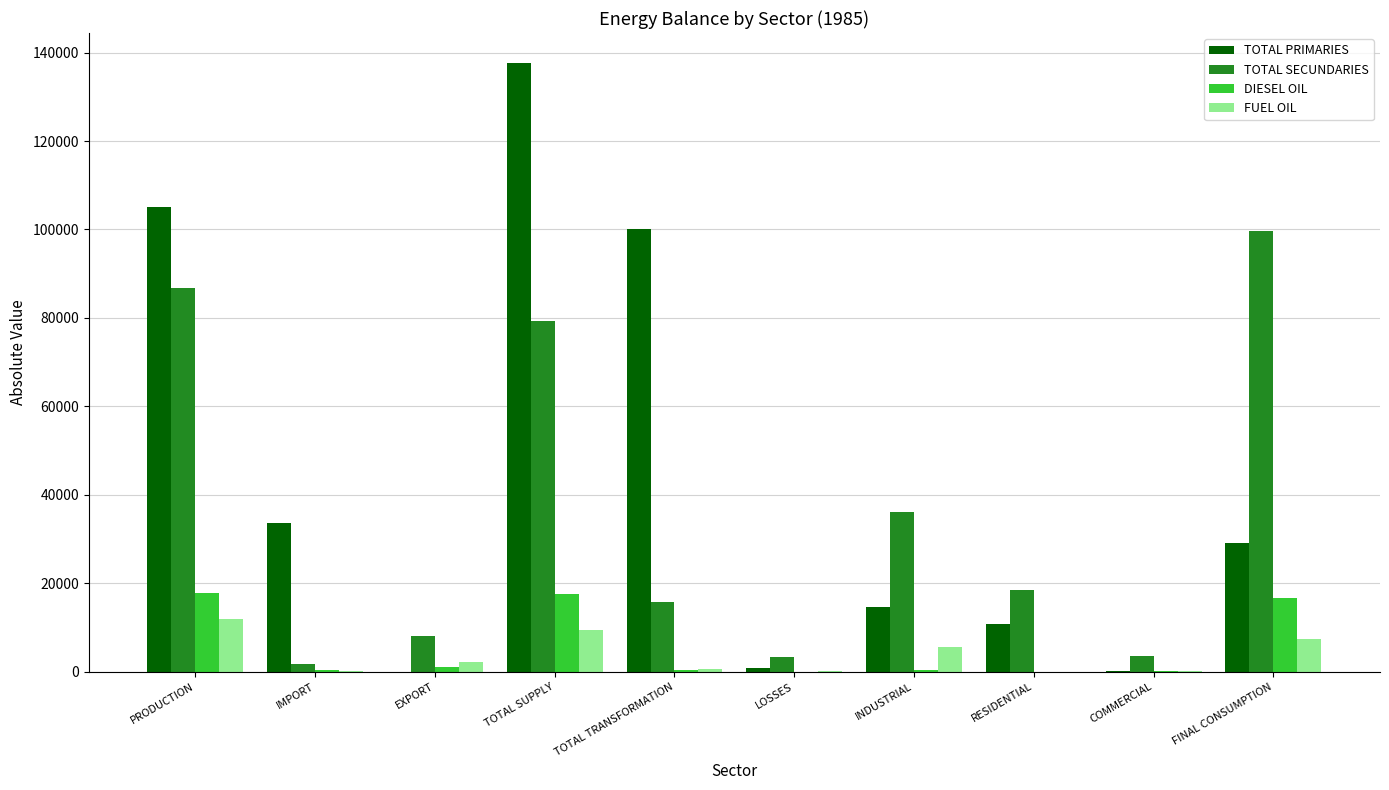

Which series changed the most between IMPORT and INDUSTRIAL?

TOTAL SECUNDARIES